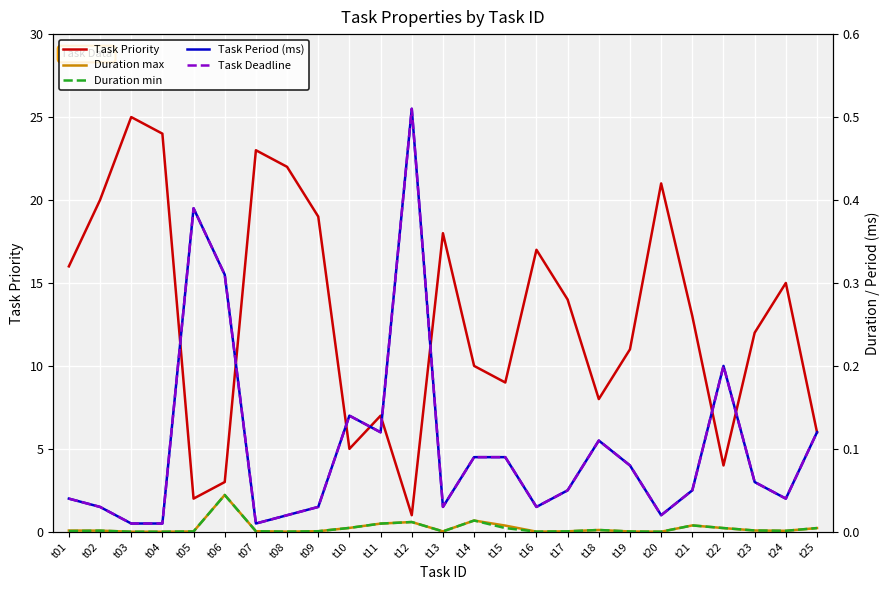

At t14, list the series in order from smallest to largest.

Duration max, Duration min, Task Period (ms), Task Deadline, Task Priority